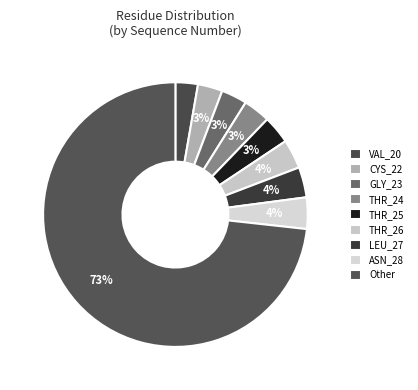

How many segments does this pie chart have?

9